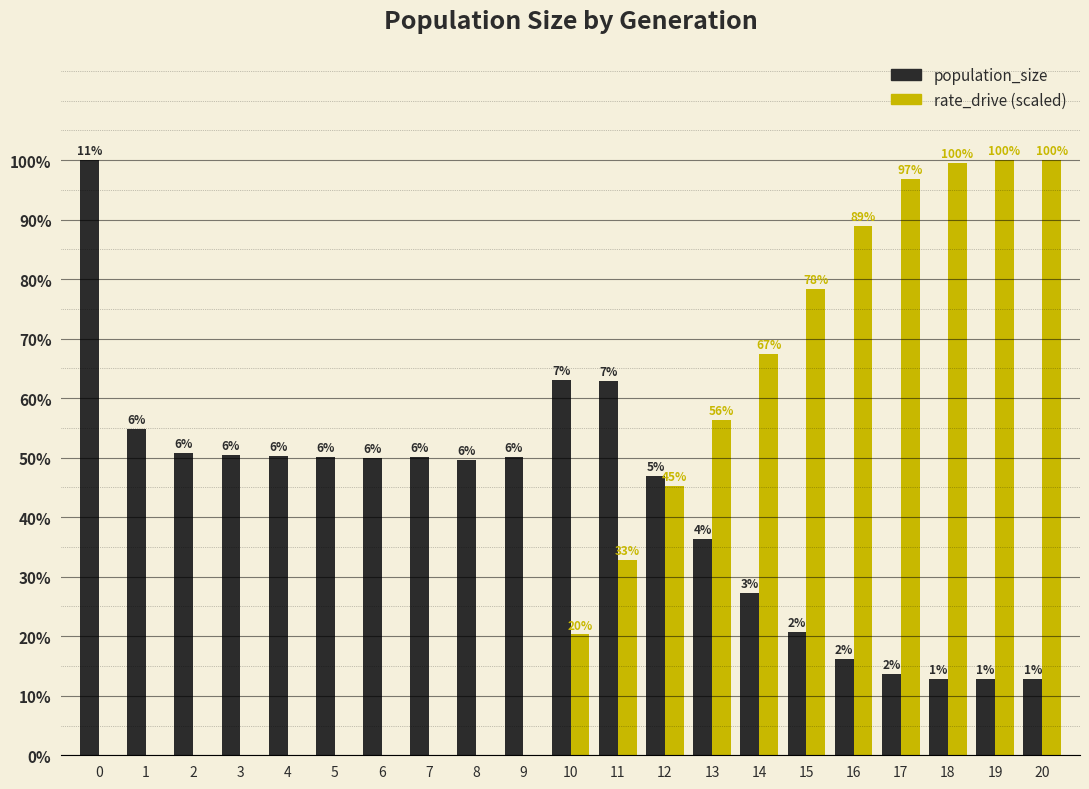

What are all the series names shown in the legend?

population_size, rate_drive (scaled)